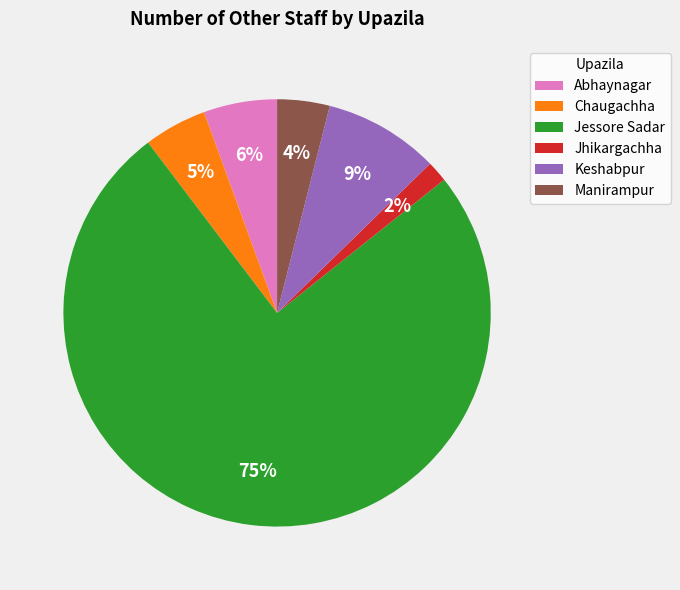

Is it true that Jessore Sadar is 75% of the pie?

True